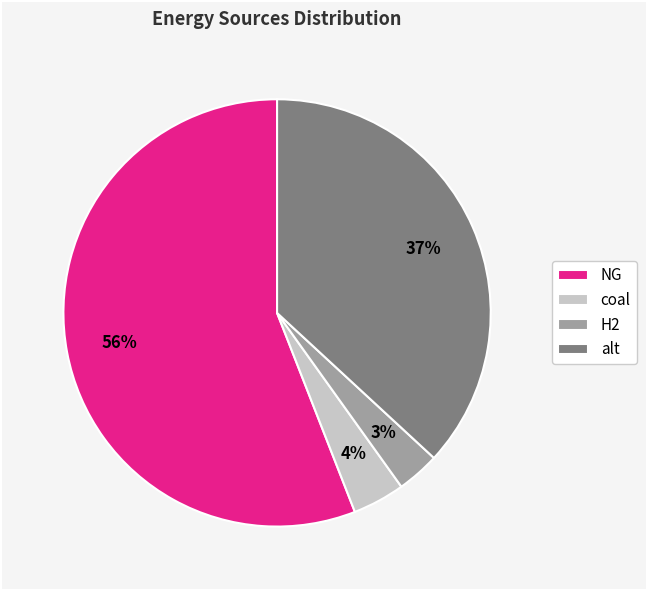

What percentage is the NG slice, to the nearest percent?

56%